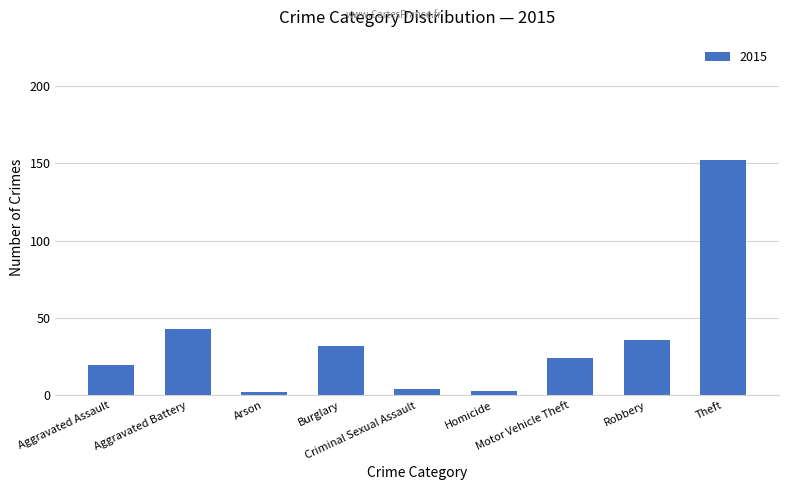

What is the difference between the maximum and minimum values?

150